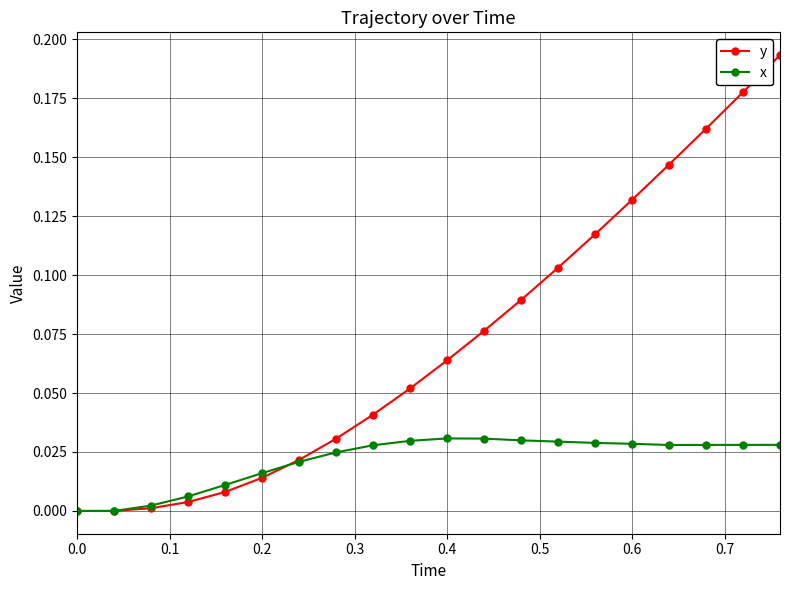

True or false: y has more than 1 interior local peaks.

False